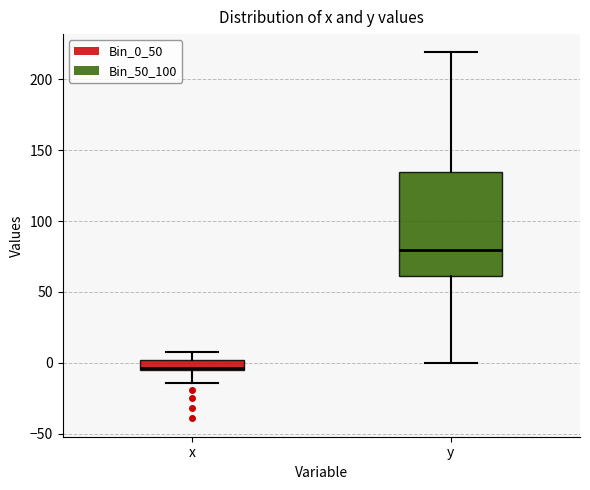

Where is the lower edge of the box for y on the y-axis? The values are not printed on the chart, so give them approximately, as read against the axis.

60